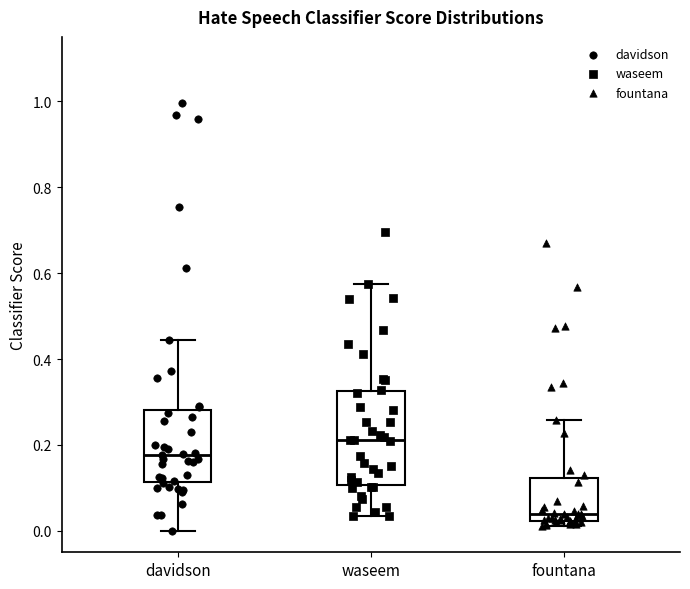

Reading left to right, read every box against the y-axis: the position of its median line, the range the box covers, and the ends of its whiskers. The values are not printed on the chart, so give them approximately, as read against the axis.

davidson: median 0.18, box 0.12 to 0.28, whiskers 0.00 to 0.44
waseem: median 0.22, box 0.10 to 0.32, whiskers 0.04 to 0.58
fountana: median 0.04, box 0.02 to 0.12, whiskers 0.02 (just below the box's lower edge) to 0.26